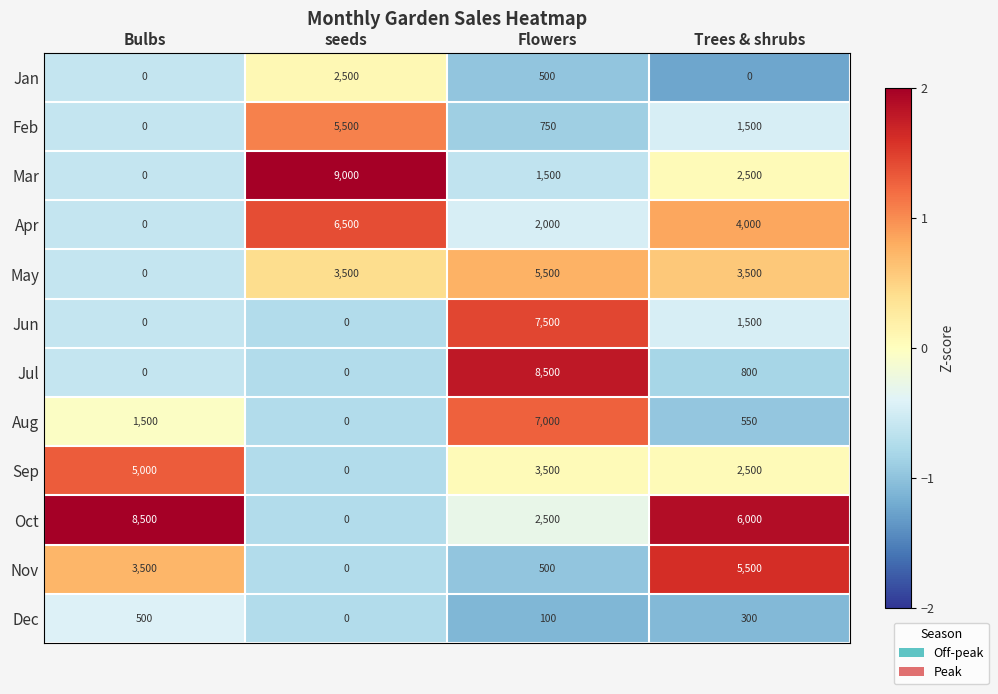

What is the maximum value for Jun?

7500